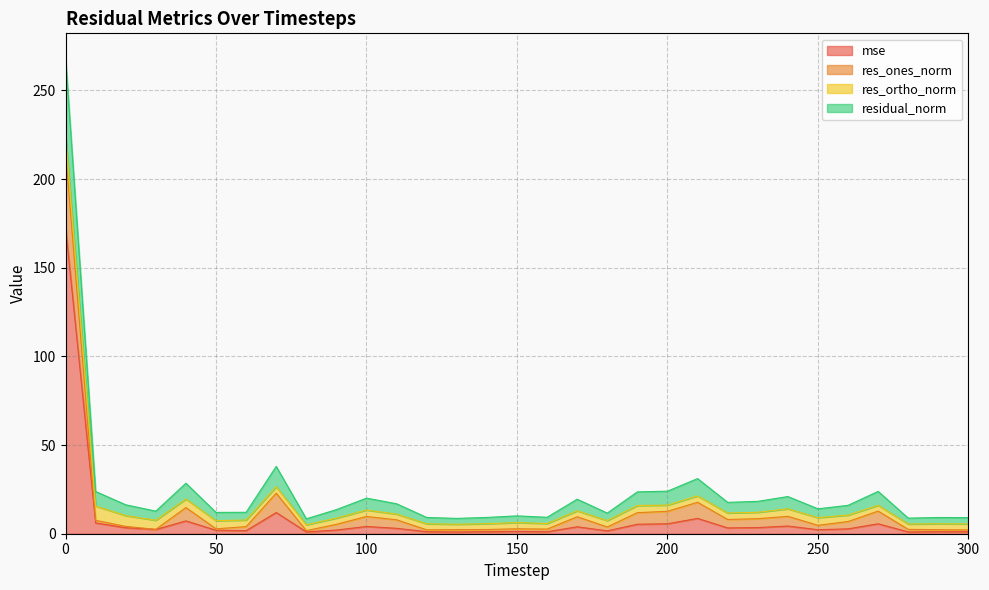

What are all the series names shown in the legend?

mse, res_ones_norm, res_ortho_norm, residual_norm